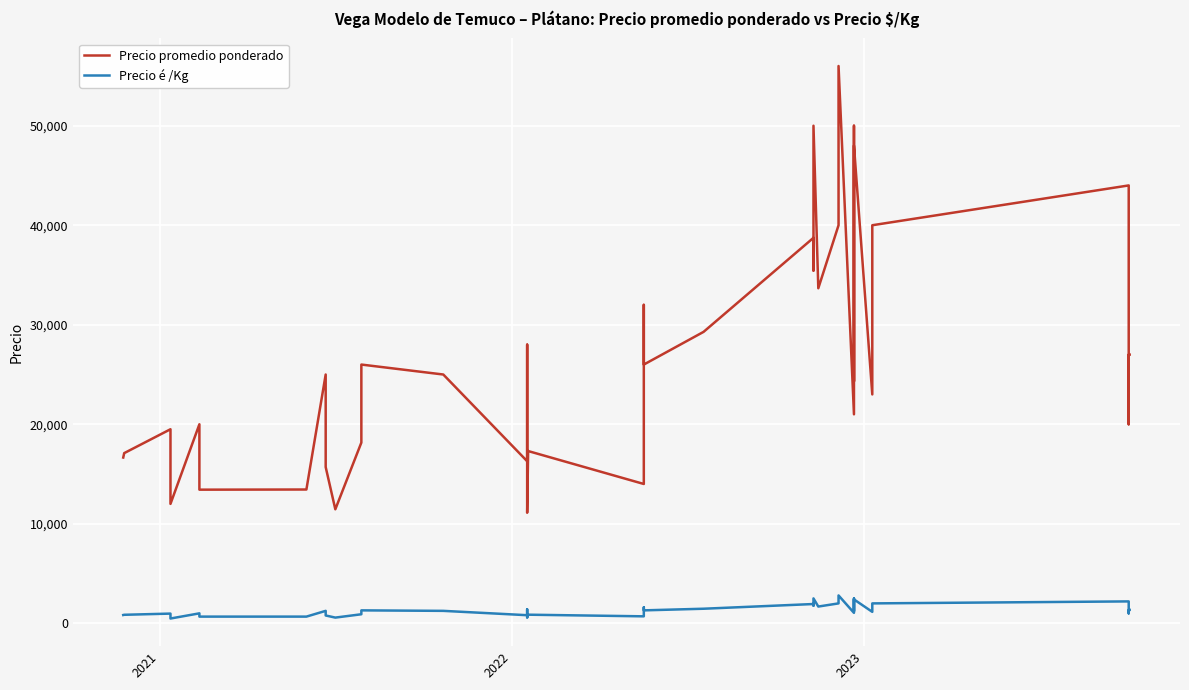

Reading right to left, what are all the values shown in this chart?

Precio promedio ponderado: 27000	27000	20000	40000	44000	40000	23000	48000	24319	50000	21000	56000	40000	33667	50000	35444	38737	29286	26000	32000	14000	17309	11107	19000	28000	16287	25000	26000	18158	11455	15700	25000	13444	13428	20000	12000	14622	19500	17100	16658
Precio é /Kg: 1350	1350	1000	2000	2200	2000	1150	2400	1216	2500	1050	2800	2000	1683	2500	1772	1937	1464	1300	1600	700	865	555	950	1400	814	1250	1300	908	573	785	1250	672	671	1000	480	731	975	855	833